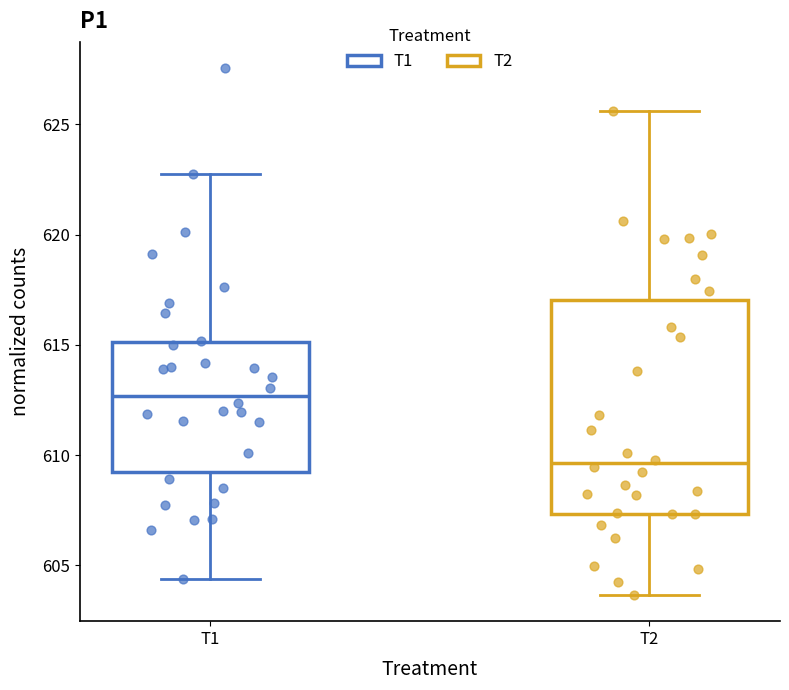

Comparing the boxes themselves (not the whiskers), which one is the tallest?

T2